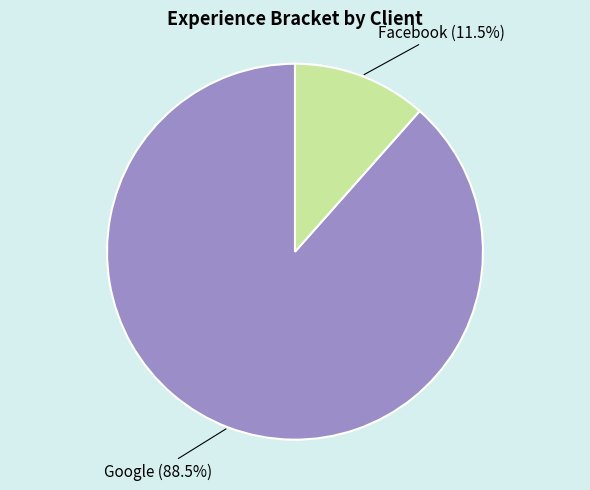

Is there a majority slice in this chart?

Yes